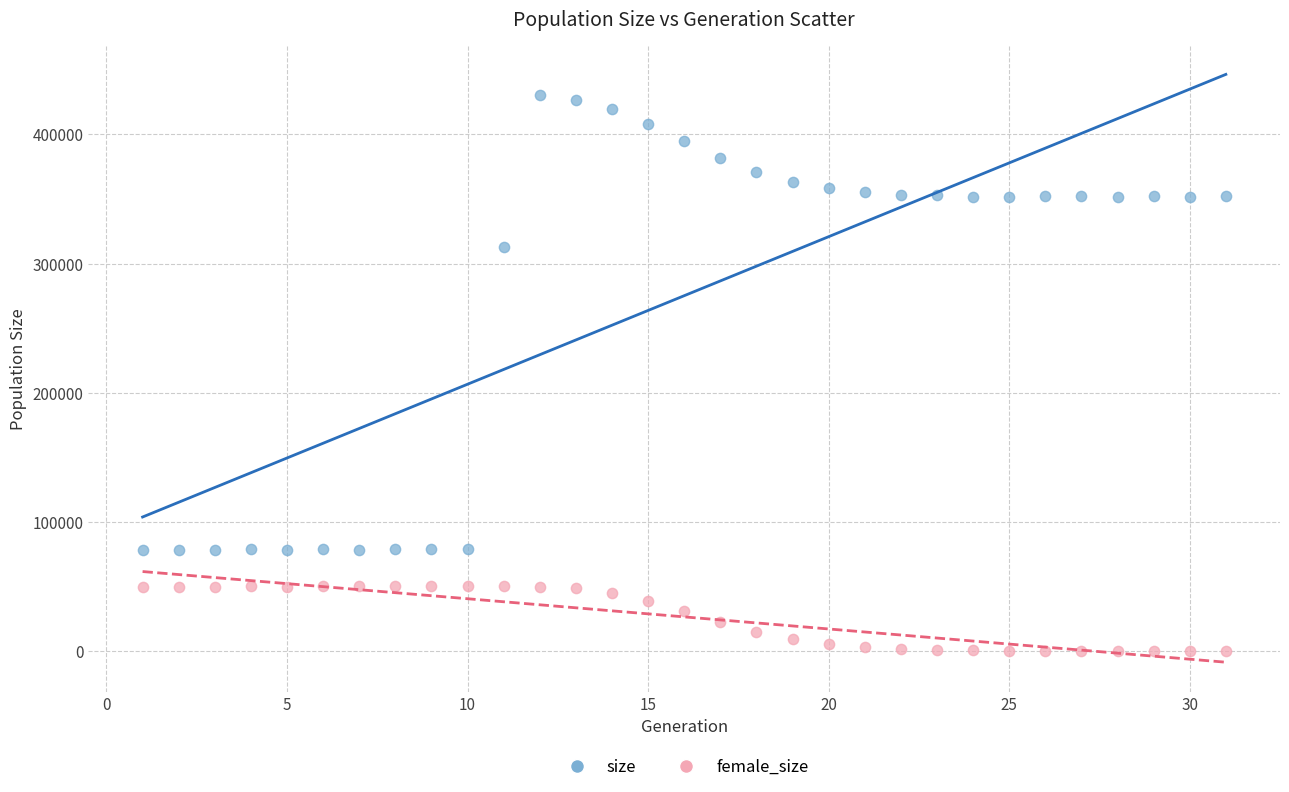

Which series contains the highest Y value?

size